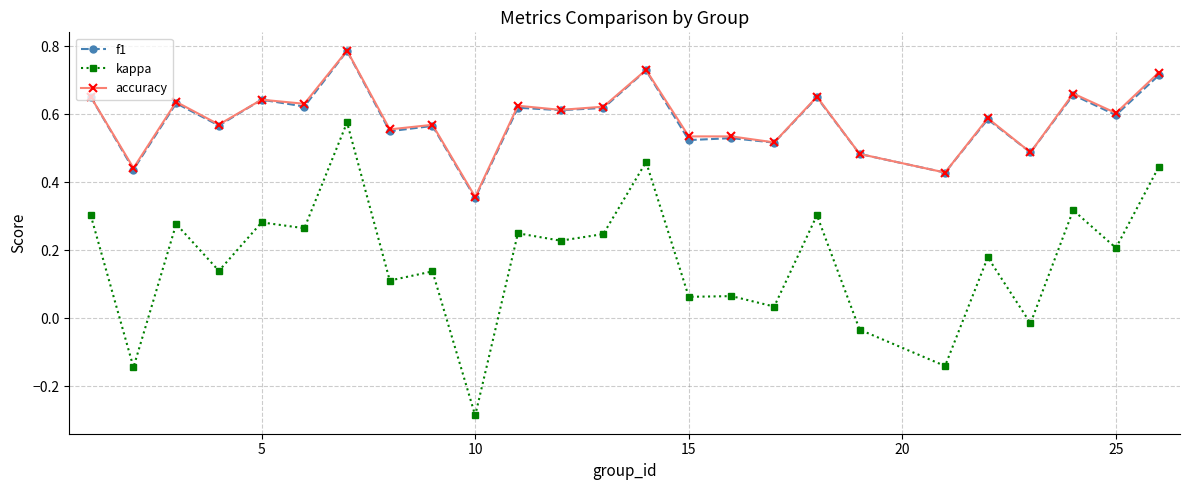

At how many categories does at least one series exceed 0?

25